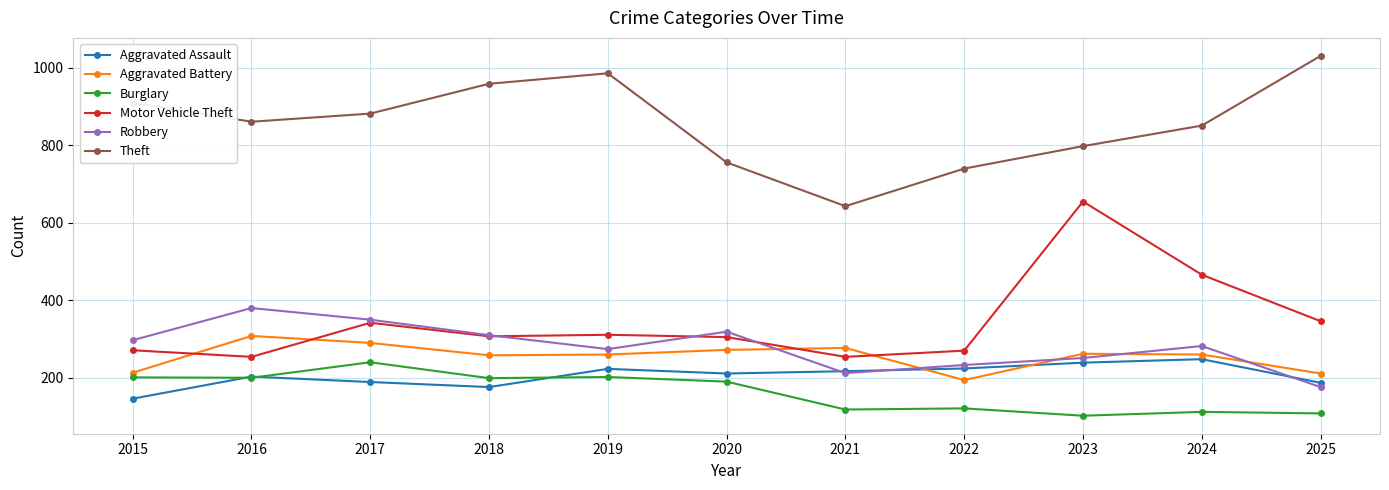

Where does the Robbery series first go above 282?

2015